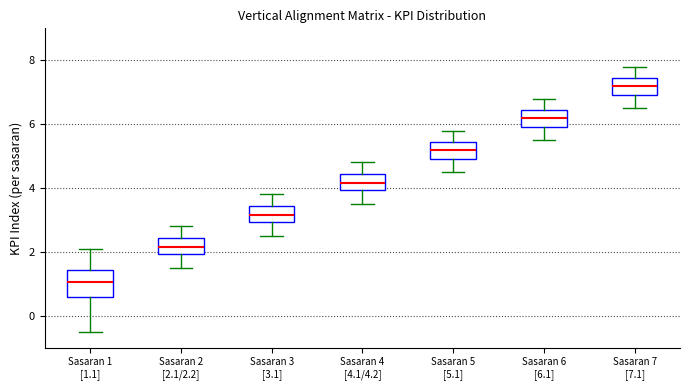

Where does the lower whisker of the box for Sasaran 4 [4.1/4.2] end on the y-axis? The values are not printed on the chart, so give them approximately, as read against the axis.

3.6